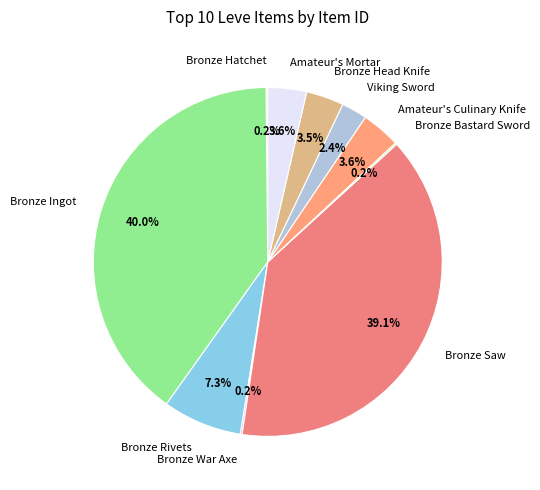

Which category has the biggest portion of the pie?

Bronze Ingot